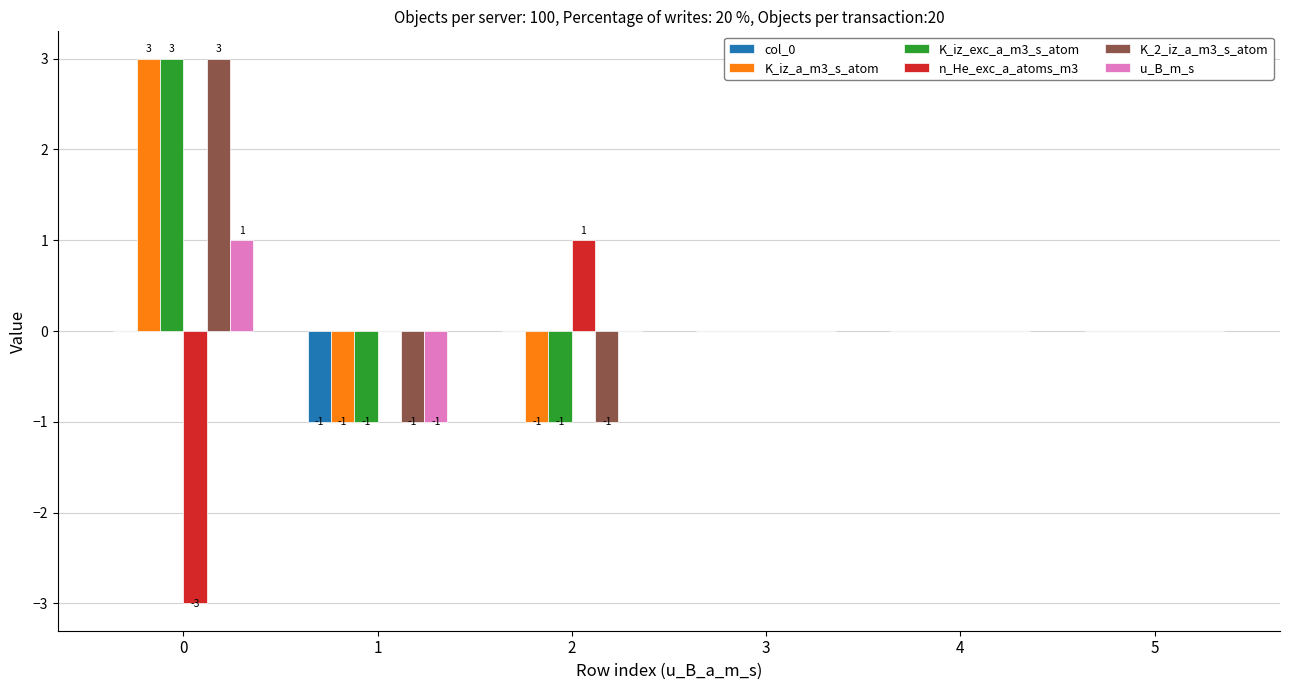

What are all the series names shown in the legend?

col_0, K_iz_a_m3_s_atom, K_iz_exc_a_m3_s_atom, n_He_exc_a_atoms_m3, K_2_iz_a_m3_s_atom, u_B_m_s